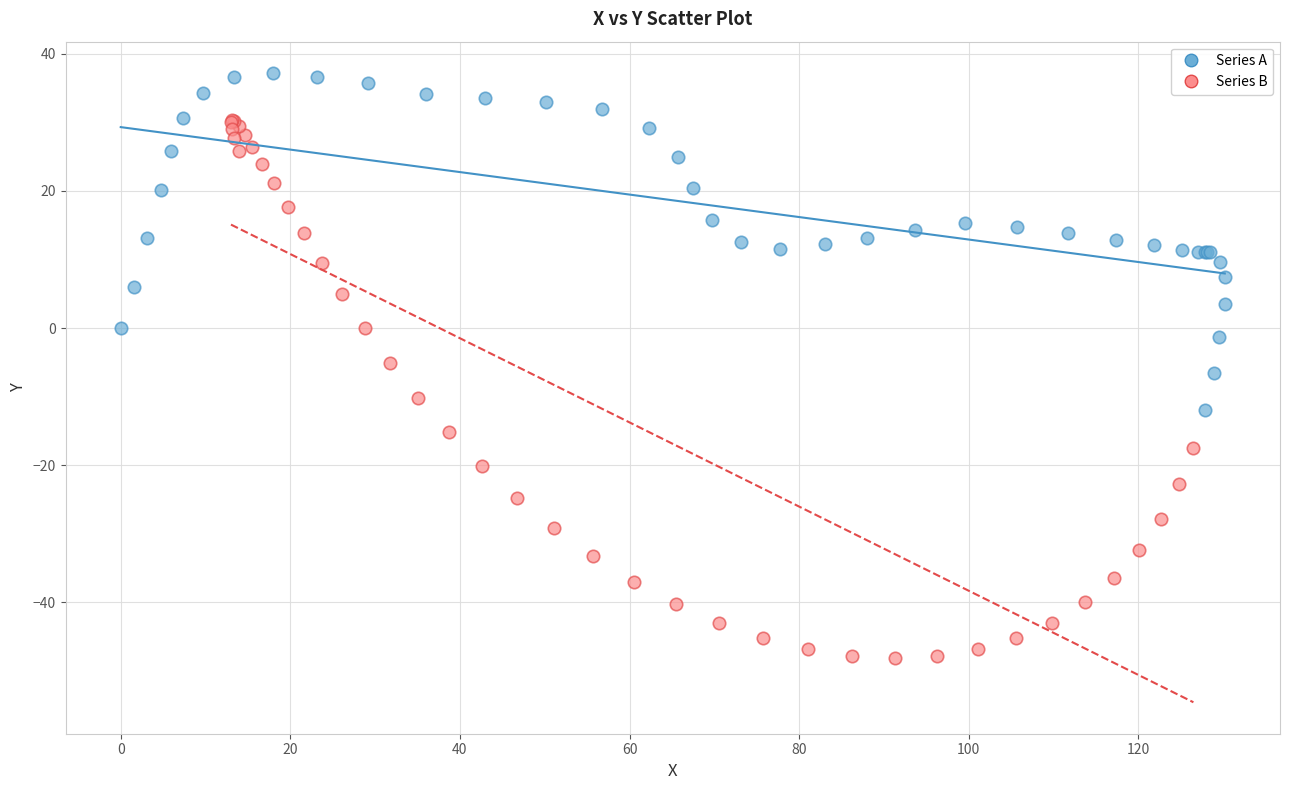

Which series reaches the minimum Y coordinate?

Series B